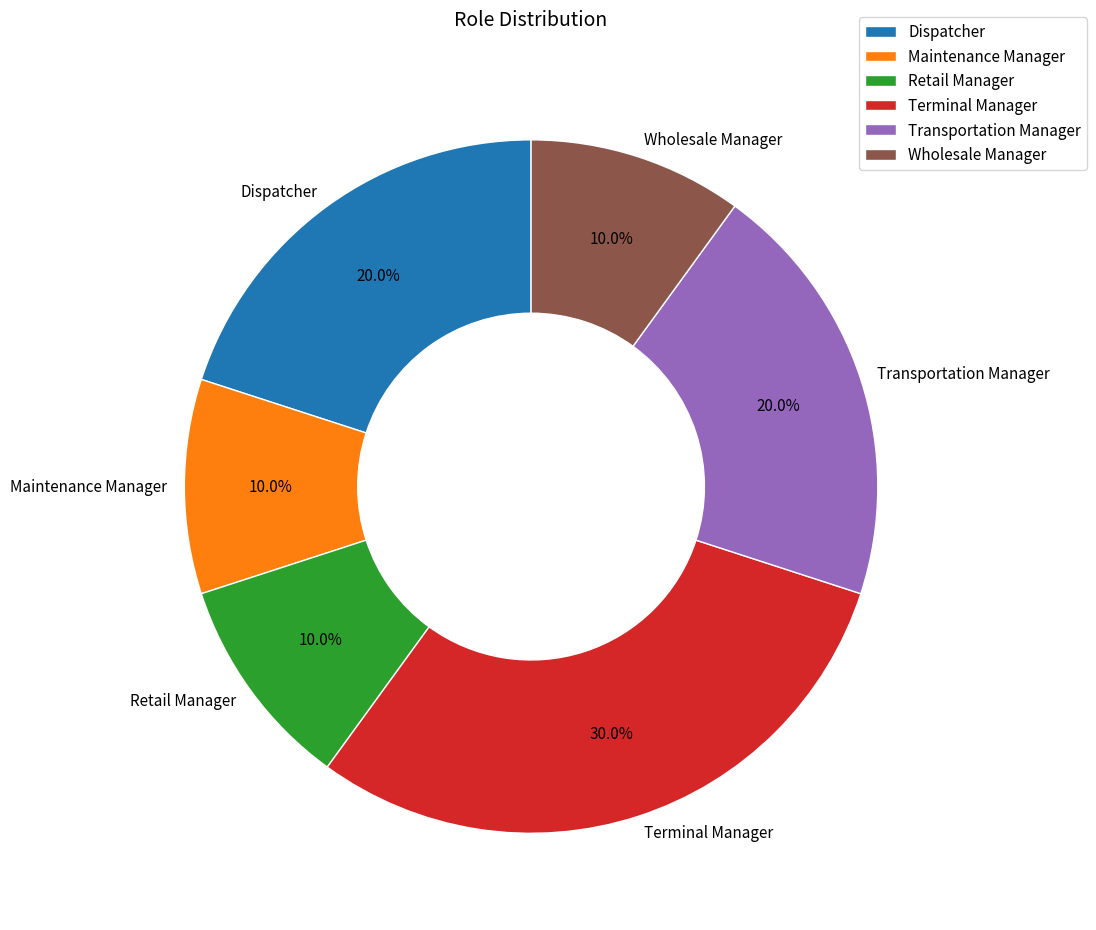

To the nearest percent, what is the difference between the largest and smallest slice percentages?

20%